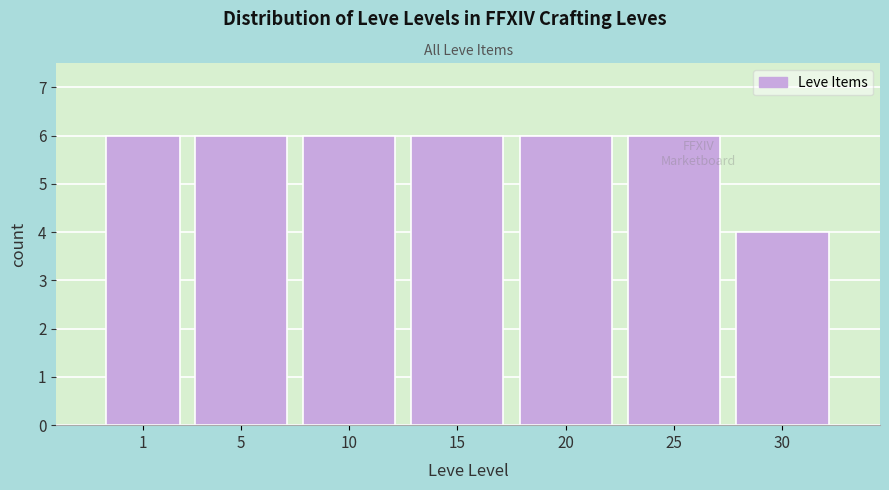

Reading left to right, list all the values displayed in this chart.

6	6	6	6	6	6	4